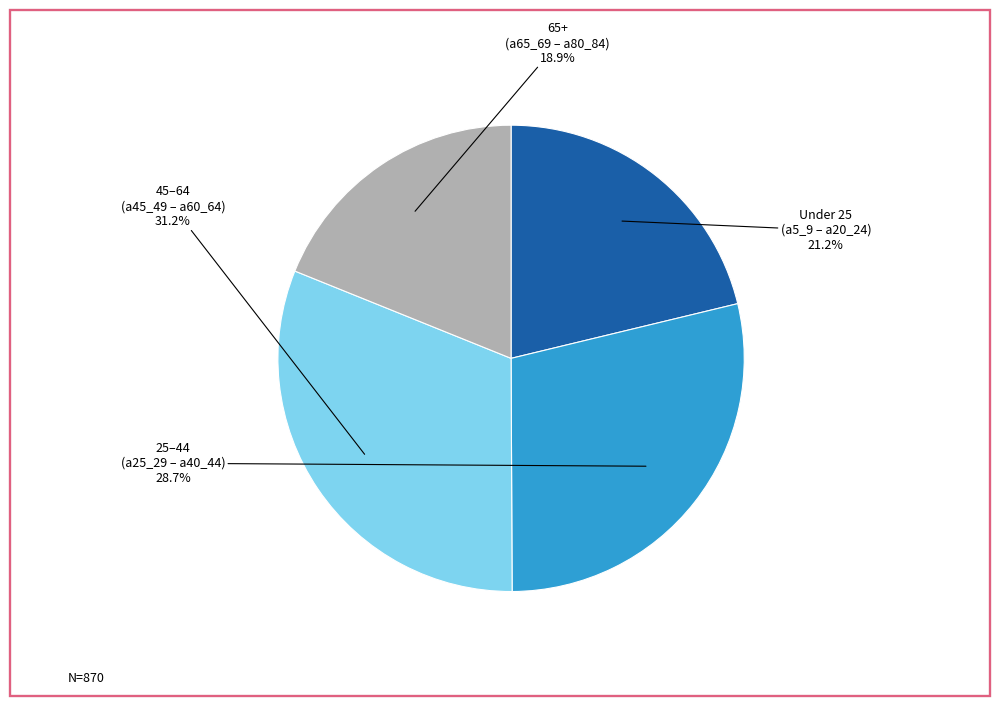

What is the ratio of the value at 65+ (a65_69 – a80_84) to the value at Under 25 (a5_9 – a20_24)?

0.9